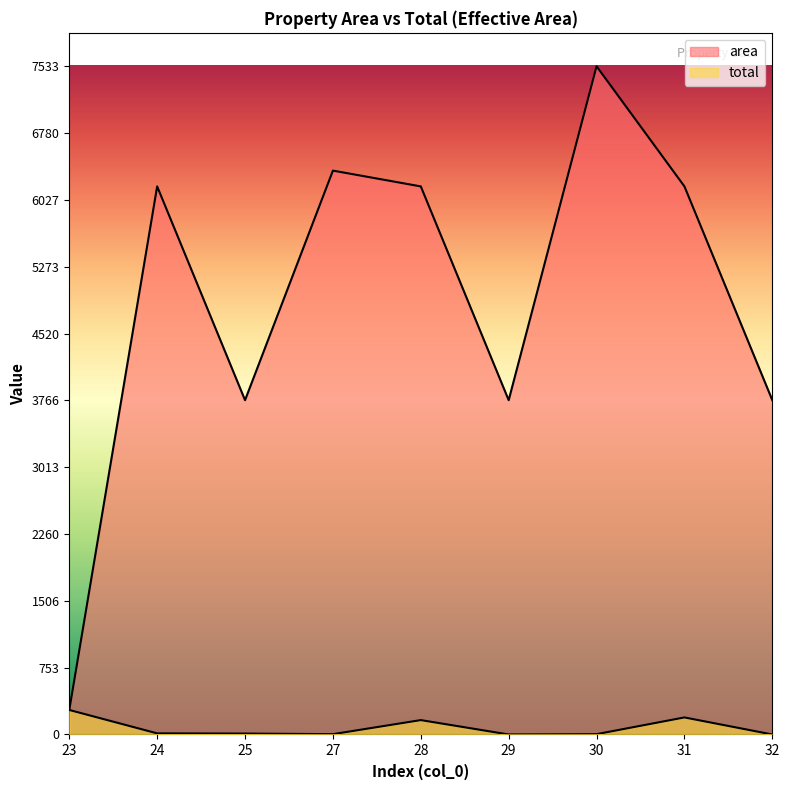

Rank the series by their maximum value, from highest to lowest.

area, total